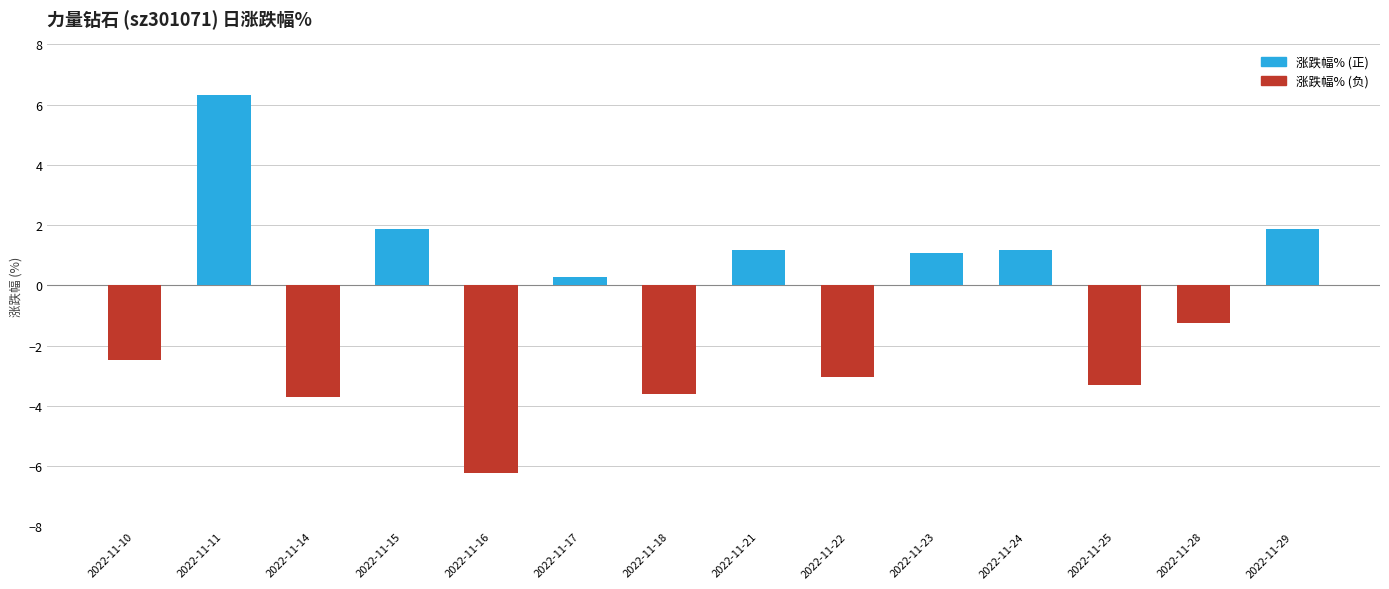

What is the difference between the second highest and minimum values?

8.1